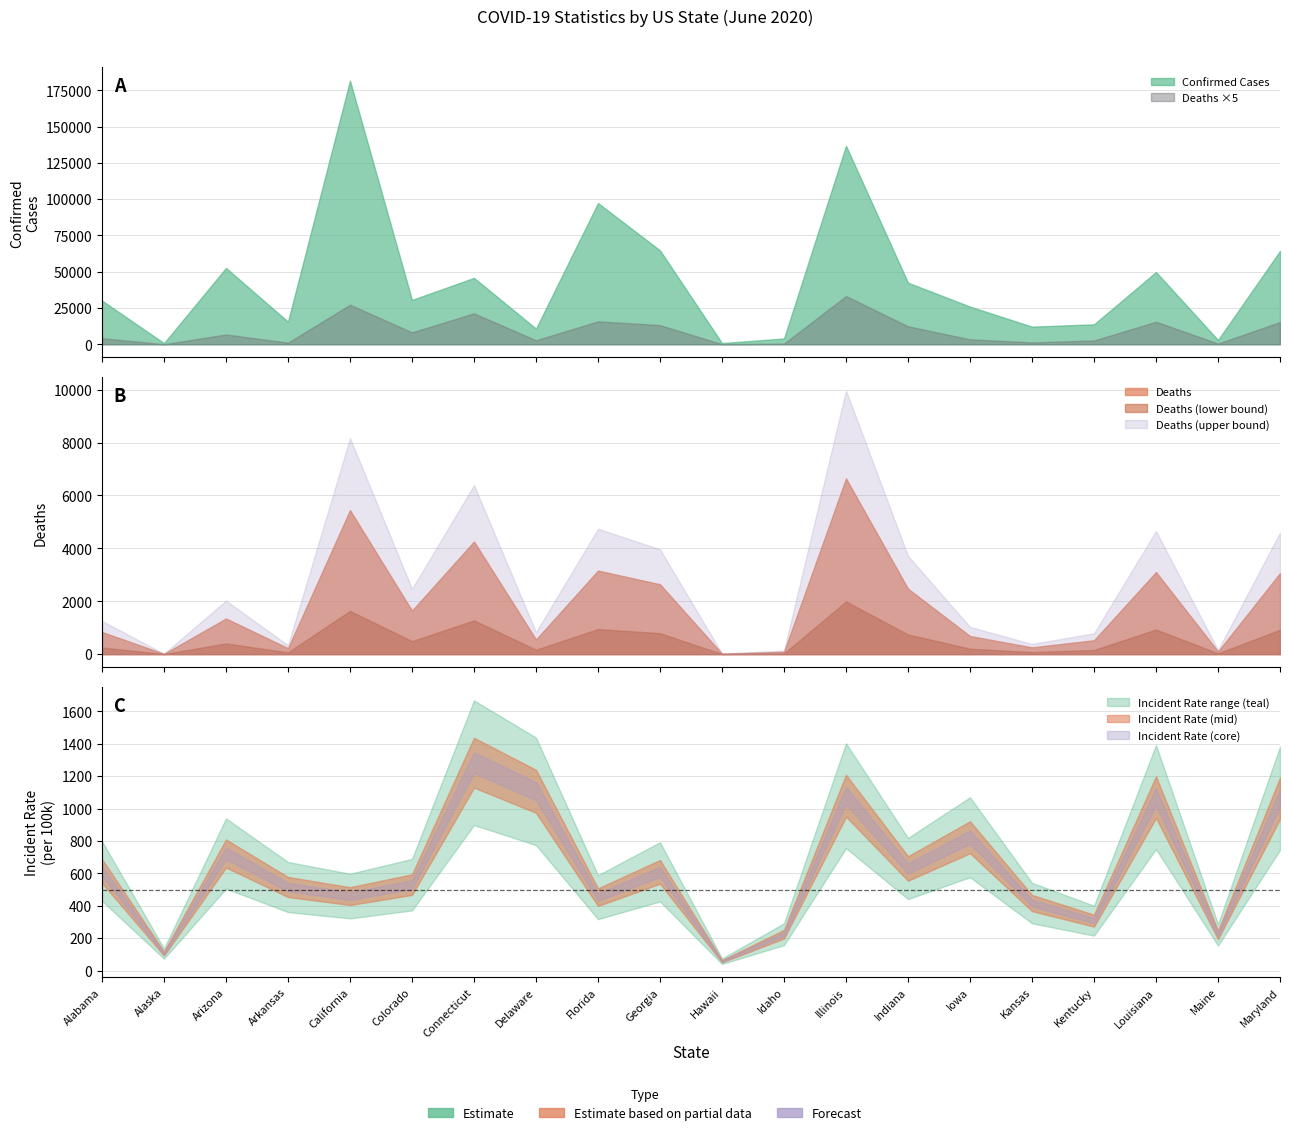

At which category is the sum across all series the highest?

California